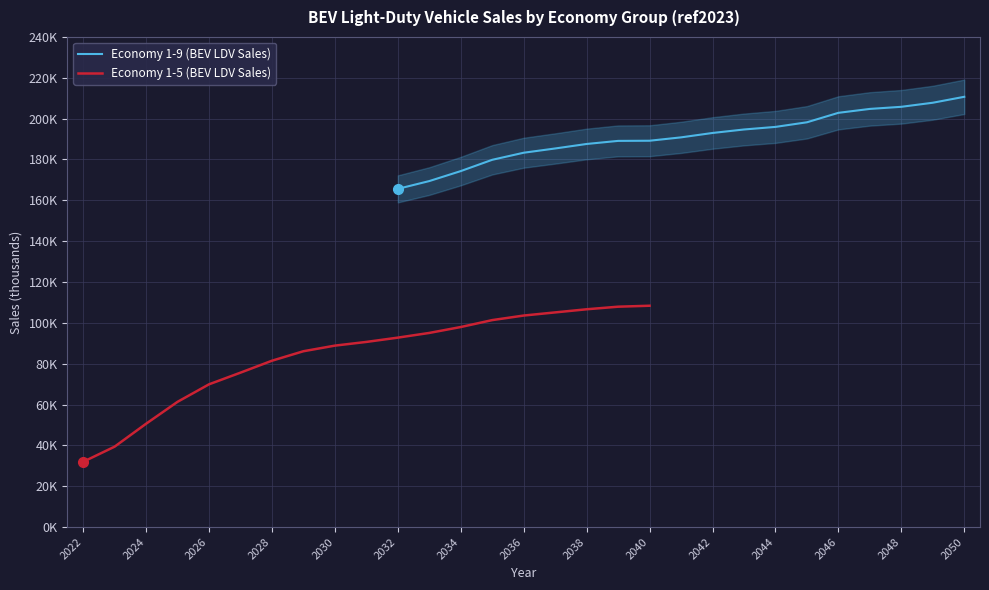

At which category is the sum across all series the highest?

18